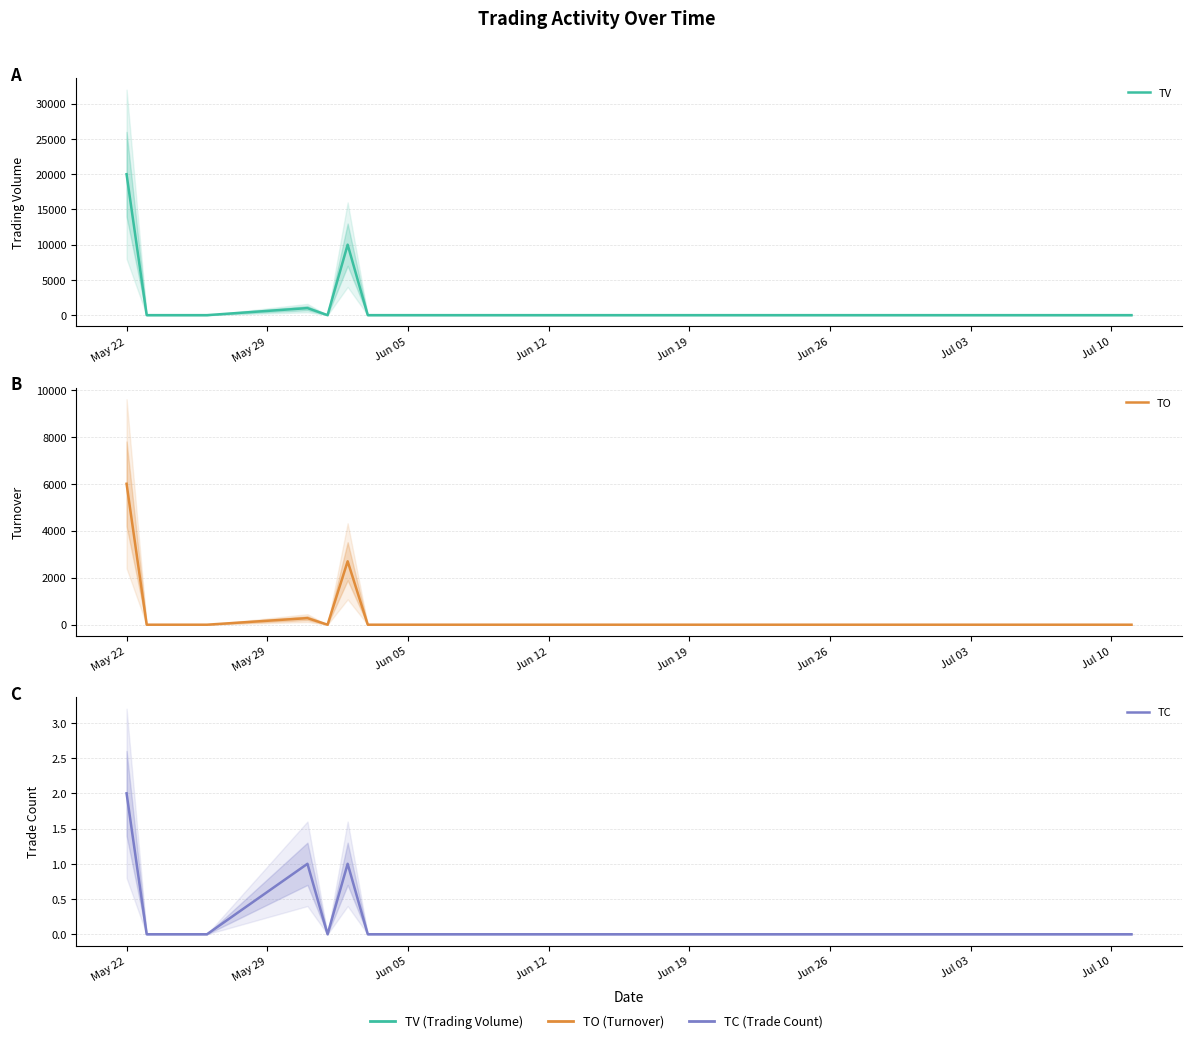

List the series in order of their peak value, lowest first.

TC, TO, TV